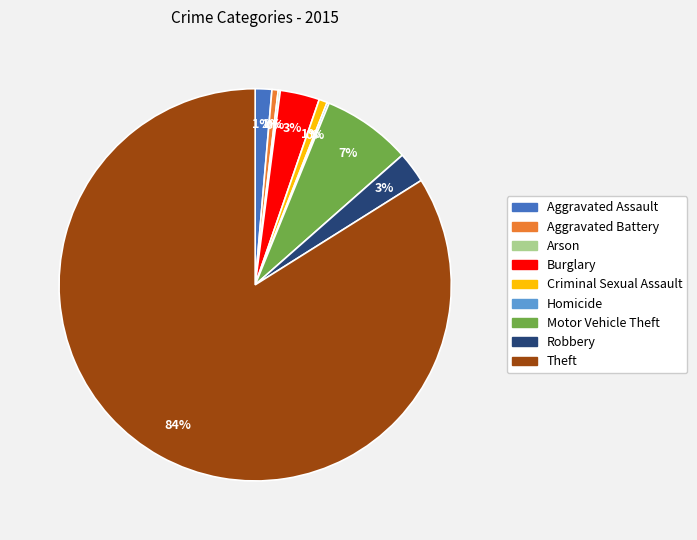

Is the sum of Burglary and Motor Vehicle Theft greater than half?

No